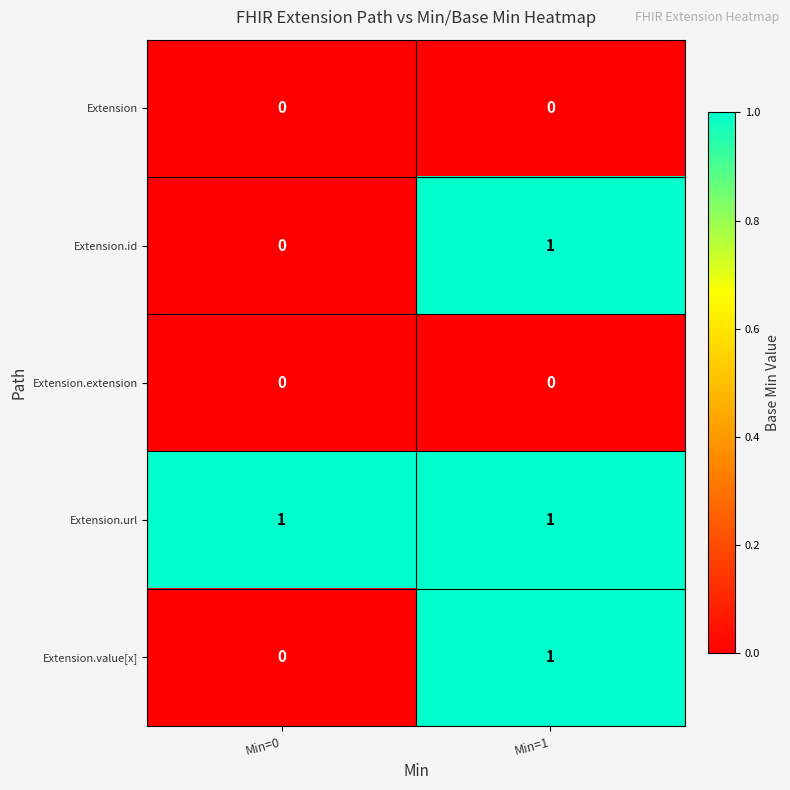

At how many categories does at least one series exceed 0?

2